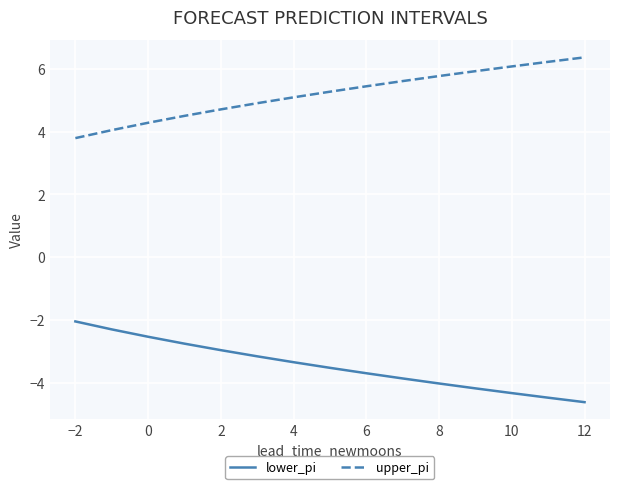

Which series has the largest total across all categories?

upper_pi